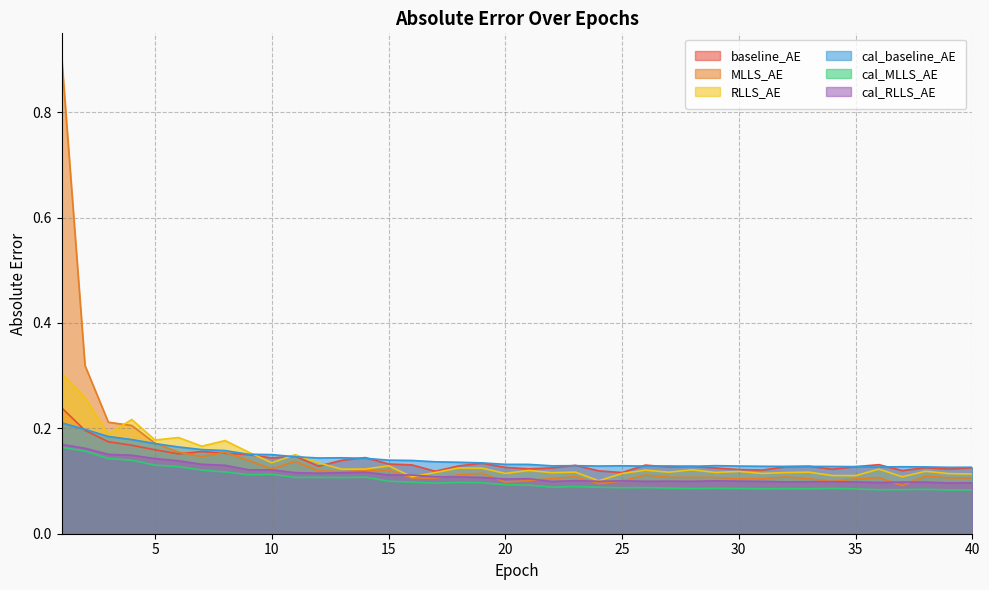

True or false: cal_MLLS_AE has more than 2 interior local peaks.

True